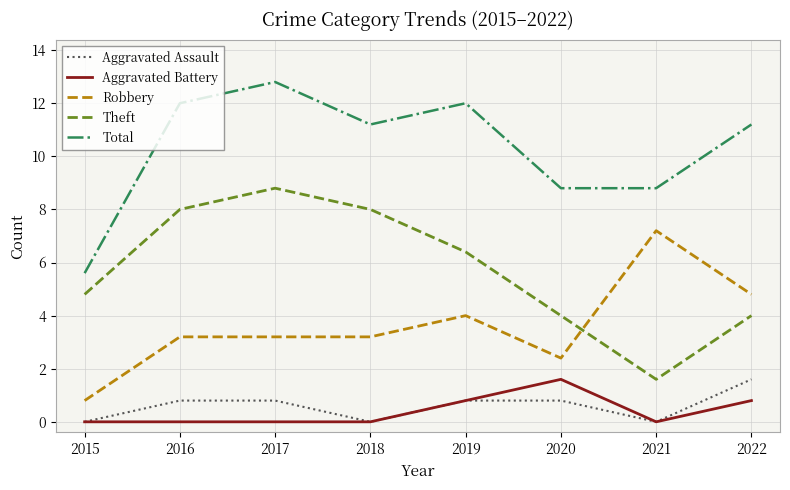

The Robbery series shows 2 at 2019. True or false?

False